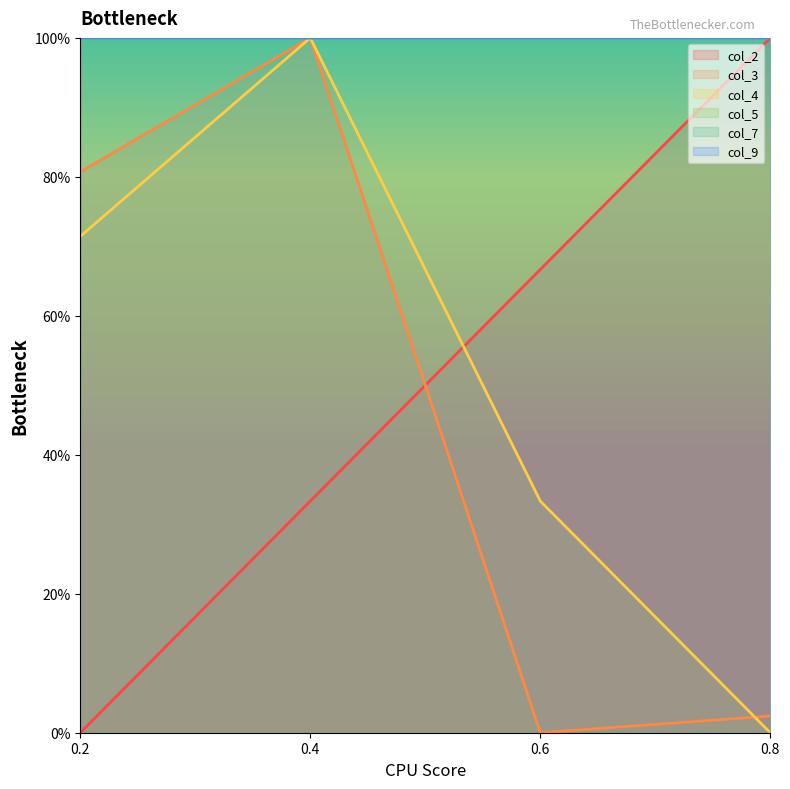

The col_4 series shows -0.6 at 0.8. True or false?

False